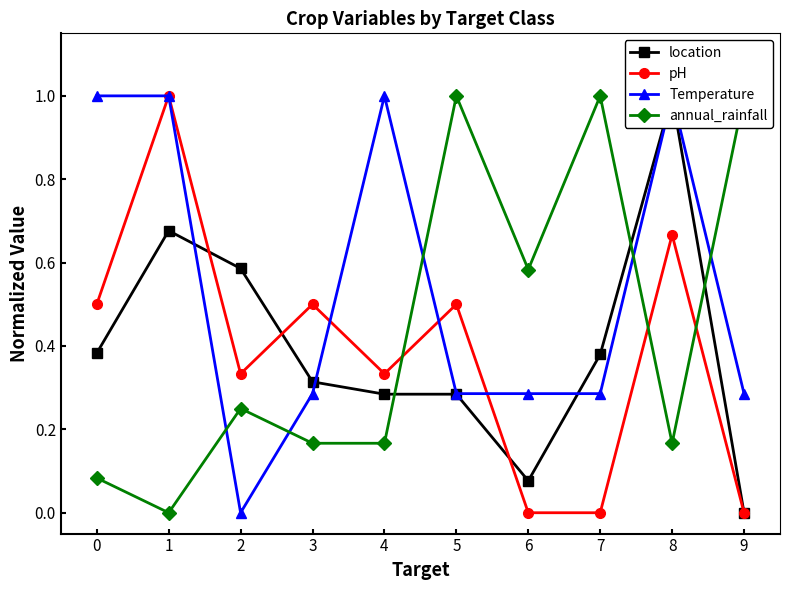

What is the sum of the pH values at 7 and 8?

0.7